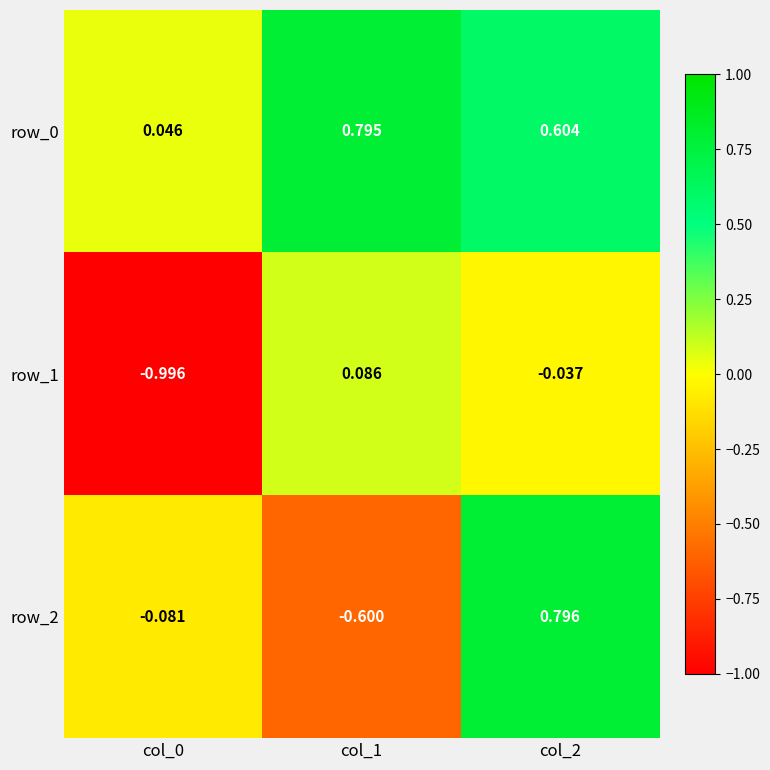

How many data points in row_2 are less than 0?

2